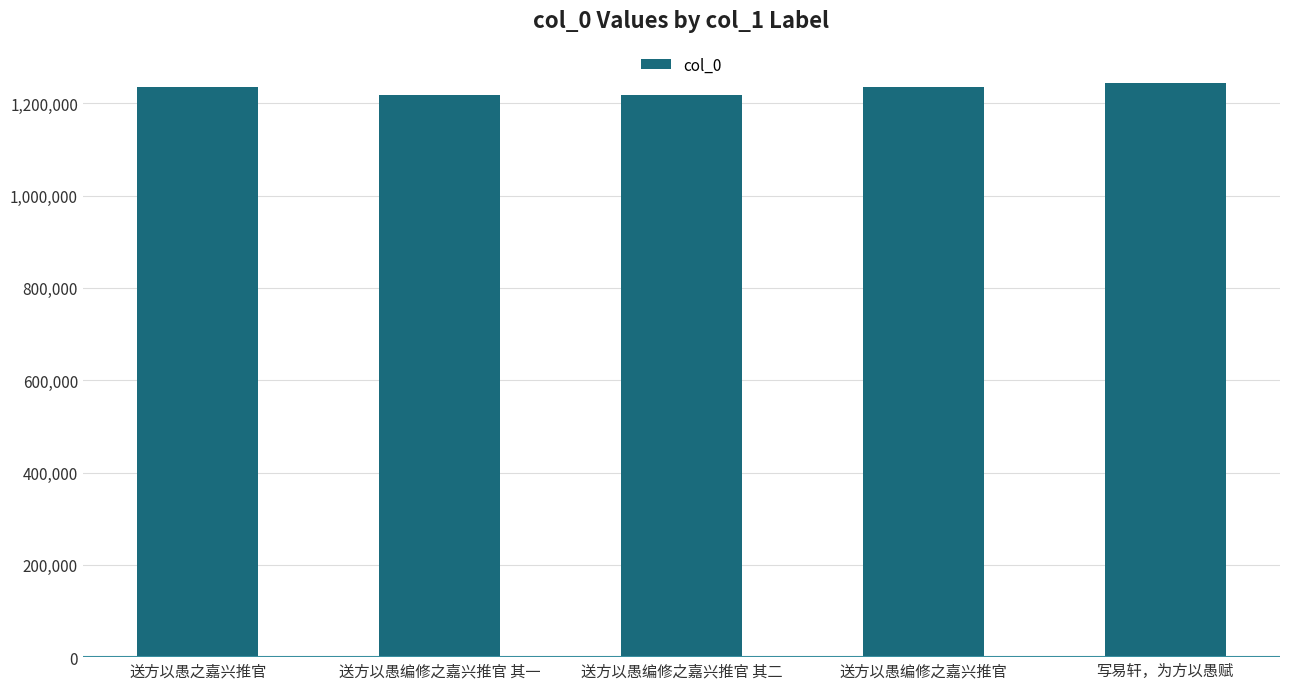

The chart shows a value of 2156846 at 写易轩，为方以愚赋. True or false?

False